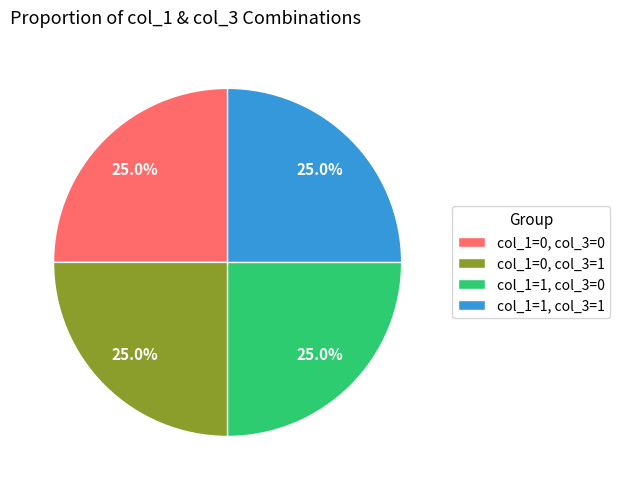

What portion of the pie excludes col_1=1, col_3=0?

75.0%